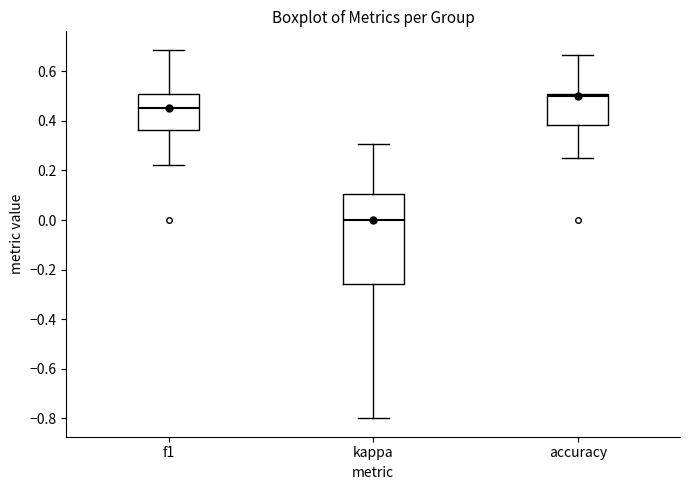

Where does the median line of the box for kappa sit on the y-axis? The values are not printed on the chart, so give them approximately, as read against the axis.

0.00